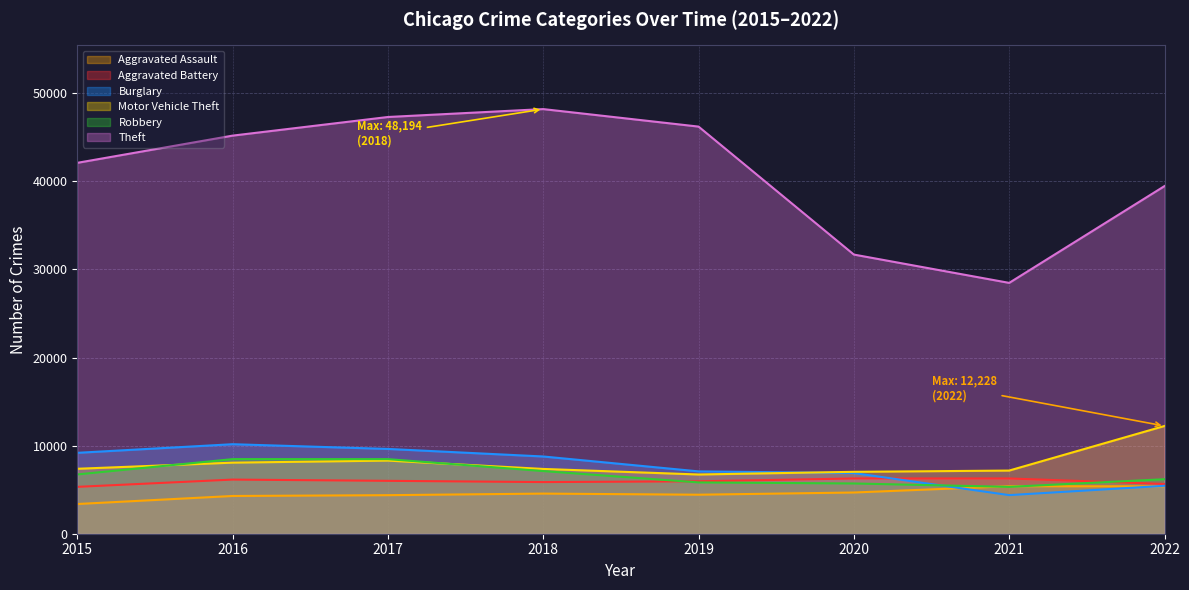

What is the average value of the Burglary series?

7689